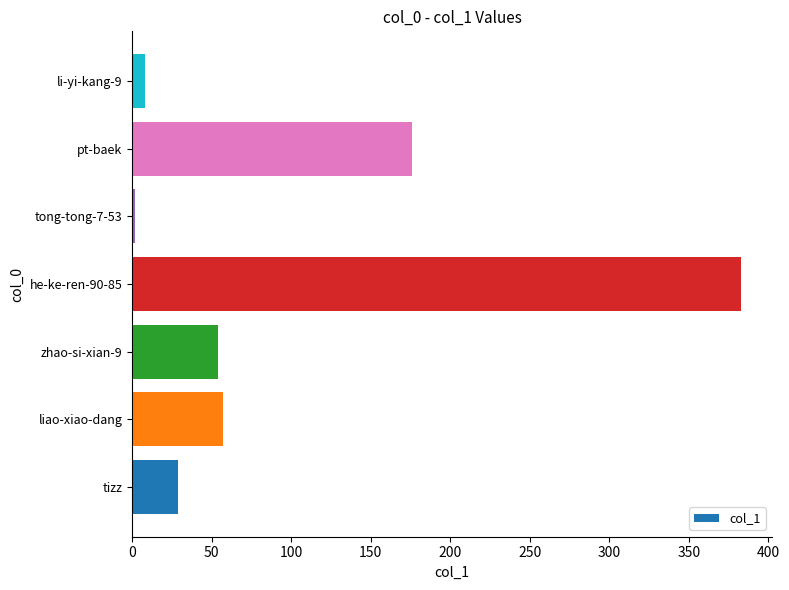

Which category has the lowest value across all series?

tong-tong-7-53